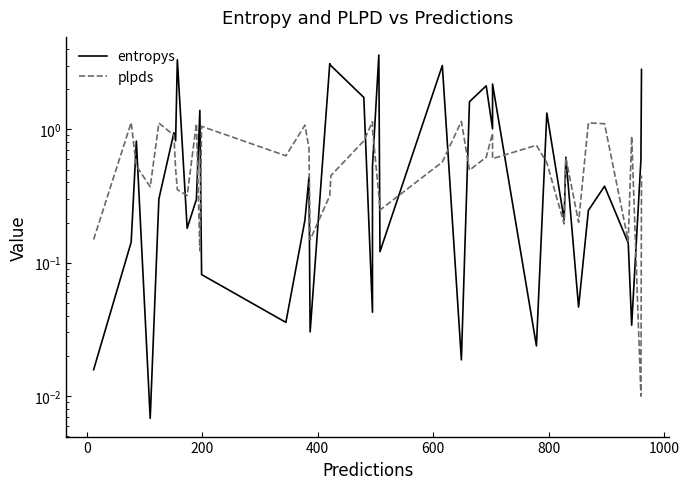

Is the value of entropys at 37 greater than the value of plpds at 26?

No